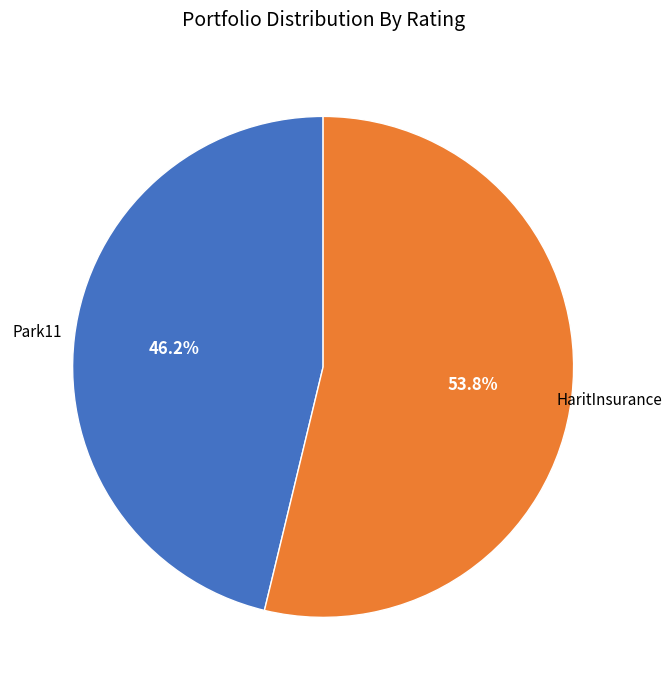

What is the ratio of the value at HaritInsurance to the value at Park11?

1.2